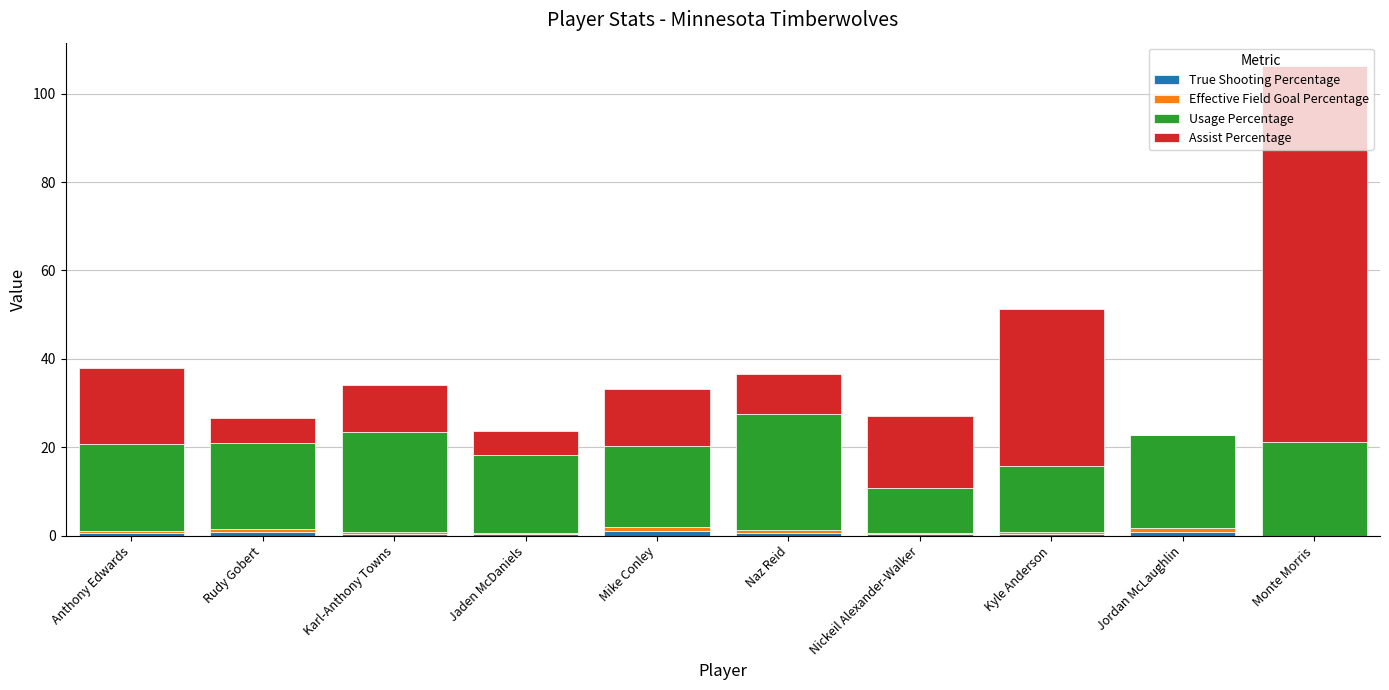

What is the total value across all series at Monte Morris?

106.2